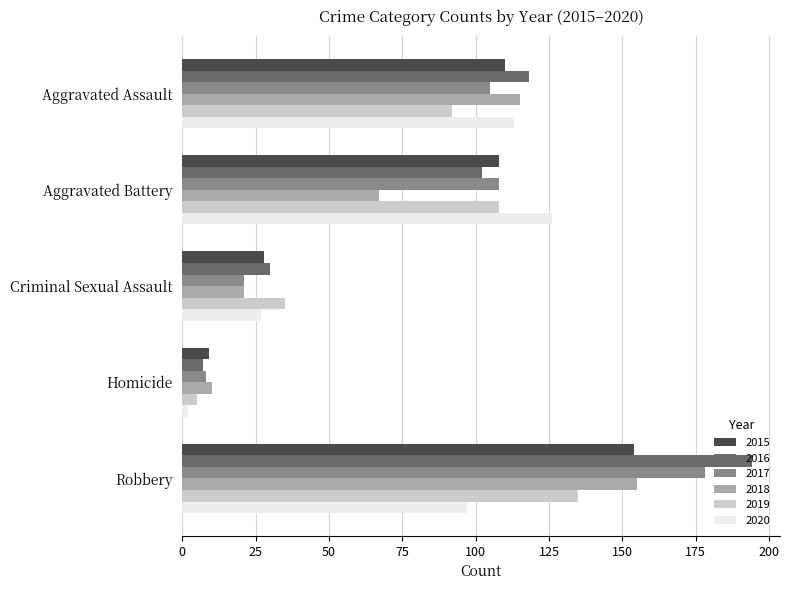

What is the lowest value of the 2015 series?

9